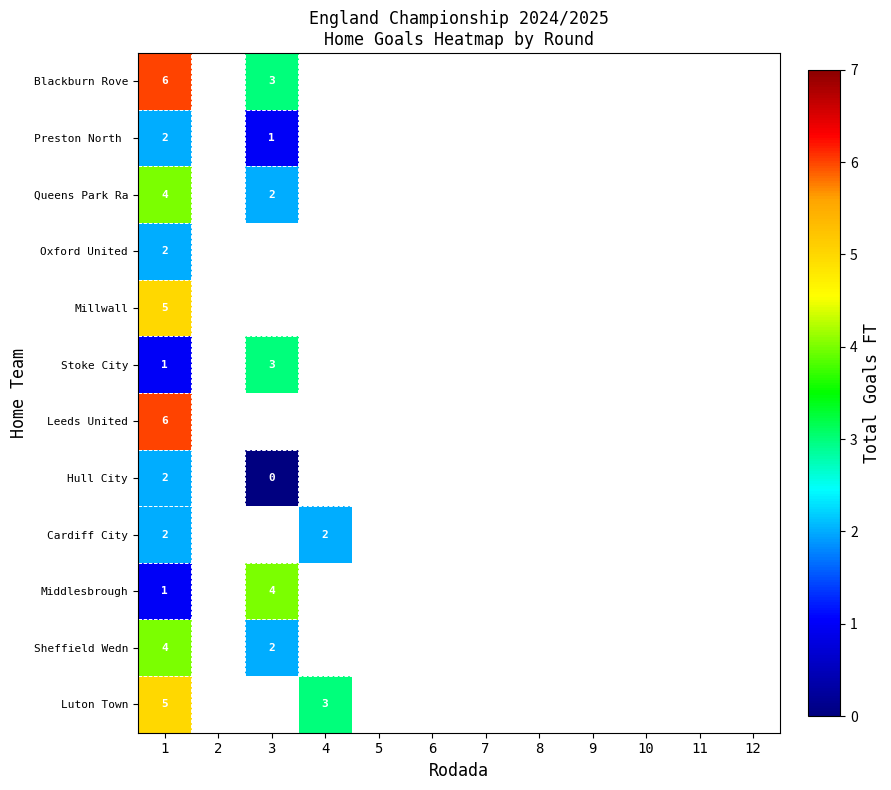

True or false: Oxford United has a value of 2 at 1.

True